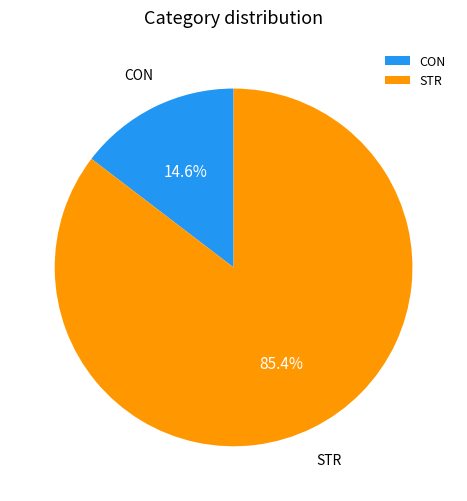

What is the total percentage of STR and CON?

100.0%